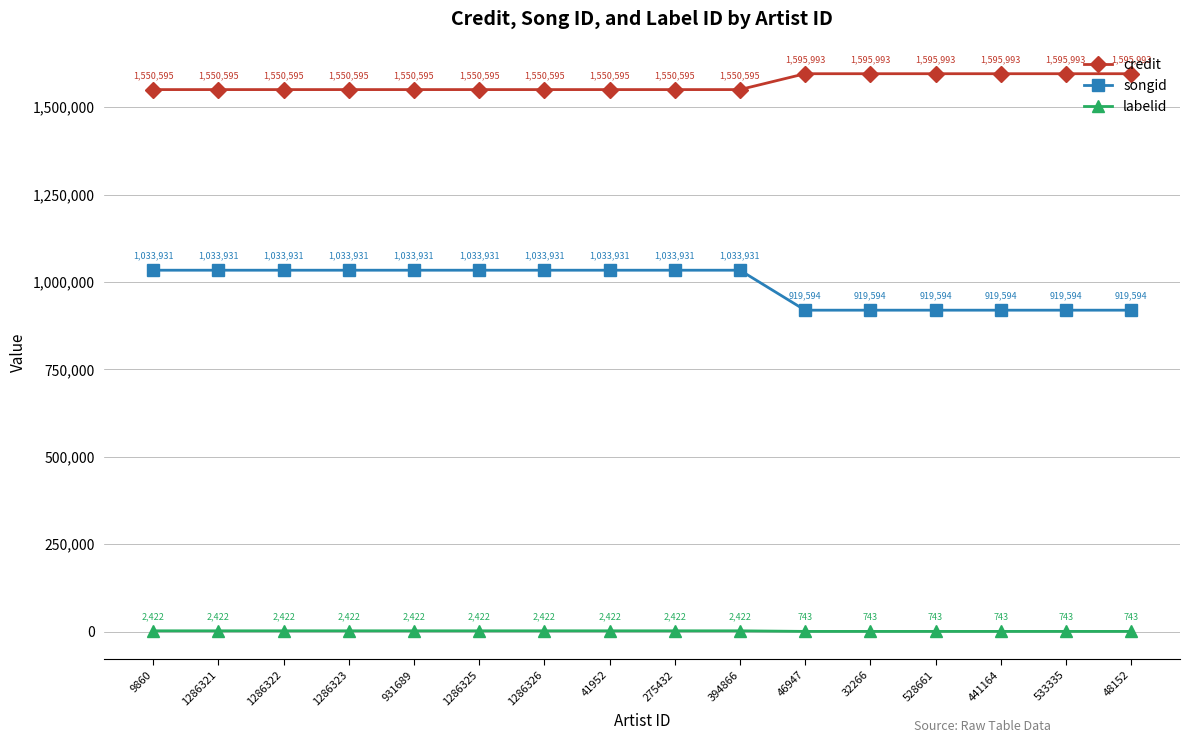

At how many categories does at least one series exceed 73108?

16